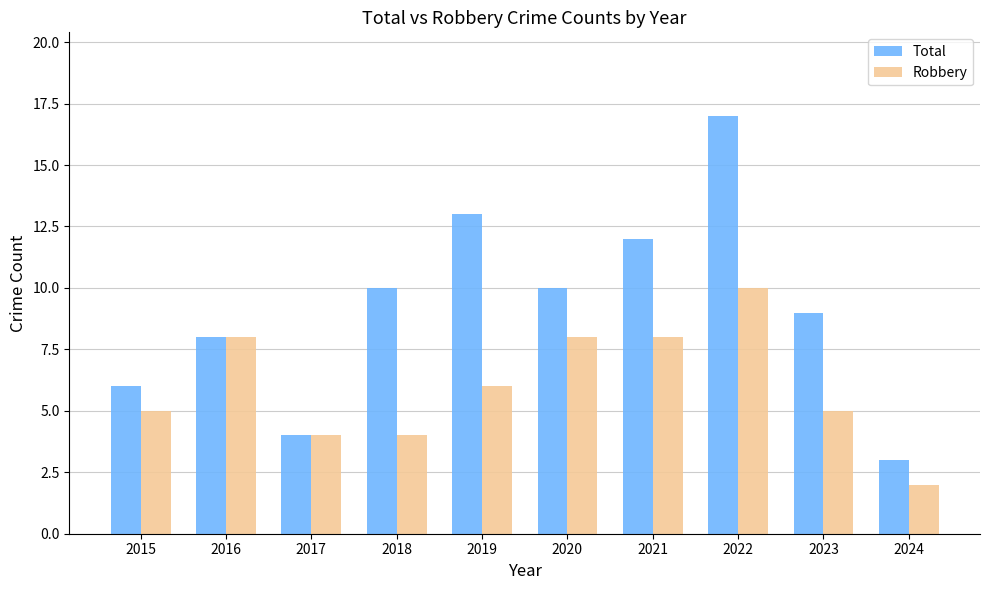

What is the difference between the Robbery values at 2017 and 2023?

1